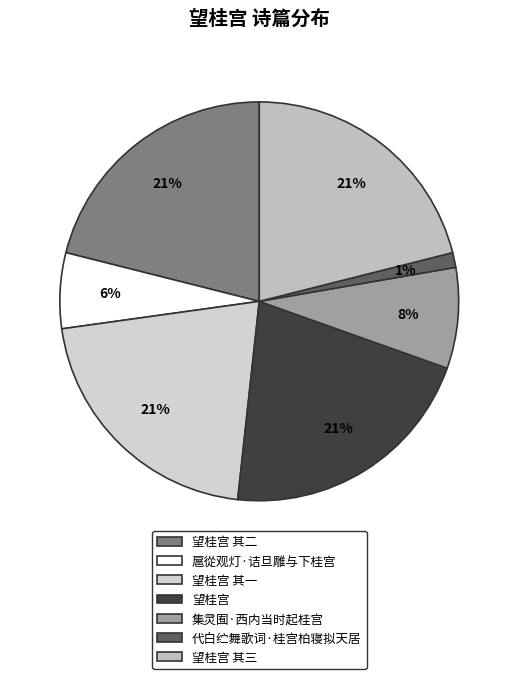

Which category has the biggest portion of the pie?

望桂宫